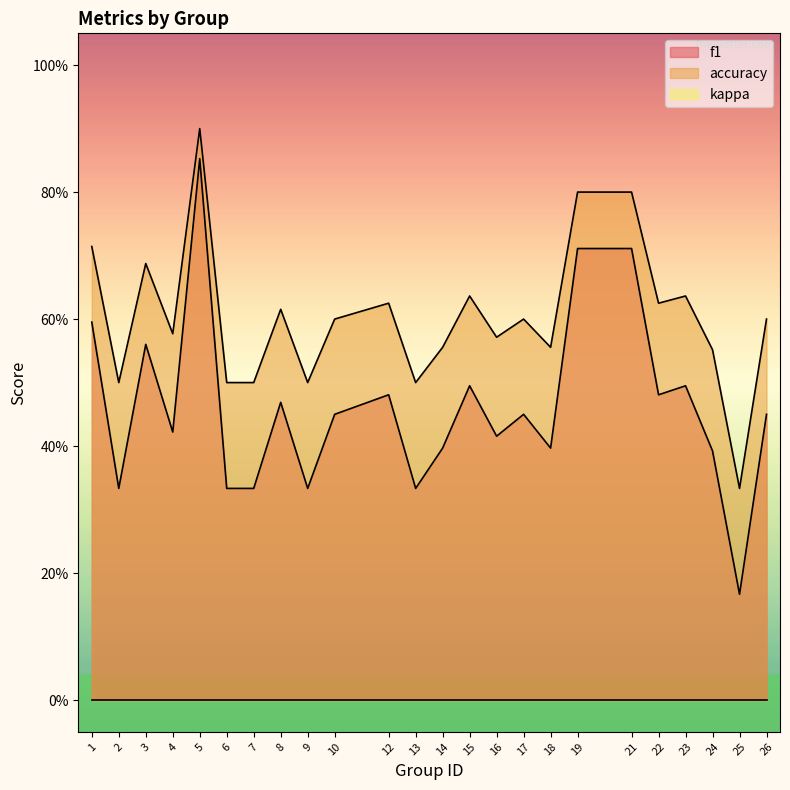

Does the chart display data point markers on the line(s)?

No